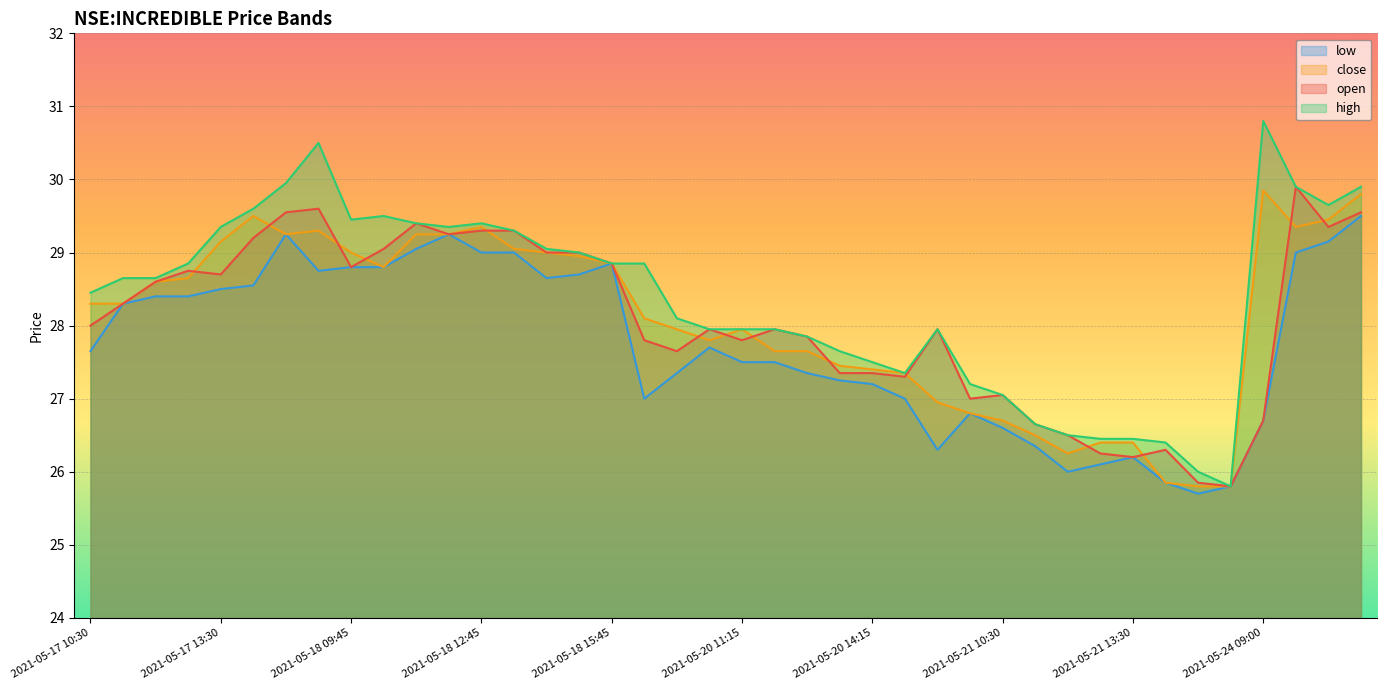

What is the maximum value for high?

30.8